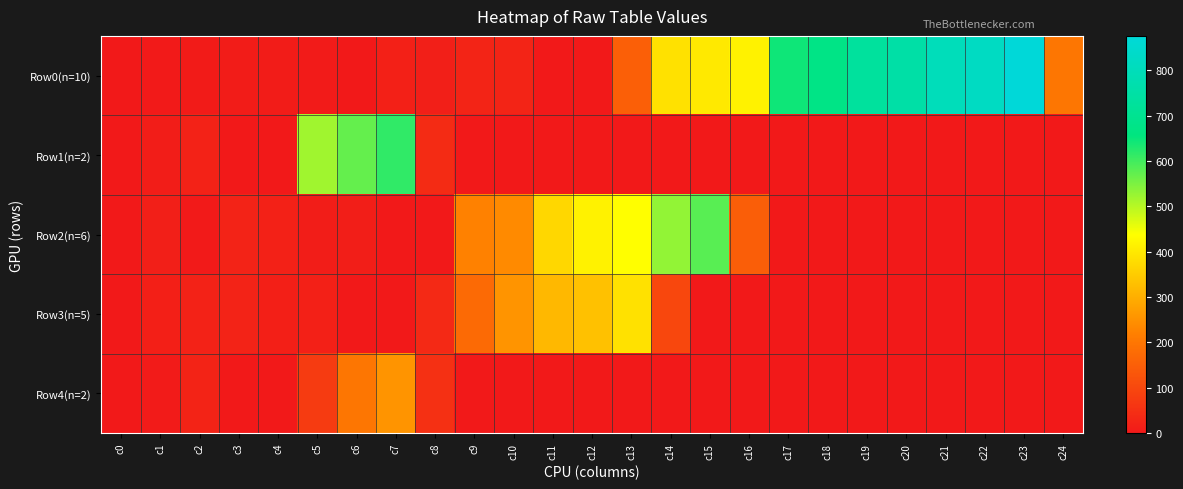

Reading left to right, list all the values displayed in this chart.

Row0(n=10): c0=0.0	c1=2.0	c2=6.0	c3=7.0	c4=8.0	c5=4.0	c6=1.0	c7=17.0	c8=13.0	c9=24.0	c10=25.0	c11=0.0	c12=0.0	c13=152.0	c14=388.0	c15=401.0	c16=416.0	c17=644.0	c18=673.0	c19=730.2	c20=751.4	c21=799.9	c22=820.4	c23=875.7	c24=200.0
Row1(n=2): c0=0.0	c1=10.0	c2=20.0	c3=0.0	c4=0.0	c5=519.0	c6=569.6	c7=614.7	c8=40.0	c9=0.0	c10=0.0	c11=0.0	c12=0.0	c13=0.0	c14=0.0	c15=0.0	c16=0.0	c17=0.0	c18=0.0	c19=0.0	c20=0.0	c21=0.0	c22=0.0	c23=0.0	c24=0.0
Row2(n=6): c0=0.0	c1=12.0	c2=3.0	c3=22.0	c4=18.0	c5=9.0	c6=11.0	c7=0.0	c8=0.0	c9=223.0	c10=238.0	c11=371.0	c12=417.1	c13=437.8	c14=530.8	c15=580.2	c16=150.0	c17=0.0	c18=0.0	c19=0.0	c20=0.0	c21=0.0	c22=0.0	c23=0.0	c24=0.0
Row3(n=5): c0=0.0	c1=14.0	c2=19.0	c3=21.0	c4=15.0	c5=16.0	c6=0.0	c7=0.0	c8=35.4	c9=174.0	c10=255.0	c11=316.6	c12=332.0	c13=387.0	c14=100.0	c15=0.0	c16=0.0	c17=0.0	c18=0.0	c19=0.0	c20=0.0	c21=0.0	c22=0.0	c23=0.0	c24=0.0
Row4(n=2): c0=0.0	c1=5.0	c2=23.0	c3=0.0	c4=0.0	c5=73.0	c6=201.0	c7=256.0	c8=50.0	c9=0.0	c10=0.0	c11=0.0	c12=0.0	c13=0.0	c14=0.0	c15=0.0	c16=0.0	c17=0.0	c18=0.0	c19=0.0	c20=0.0	c21=0.0	c22=0.0	c23=0.0	c24=0.0